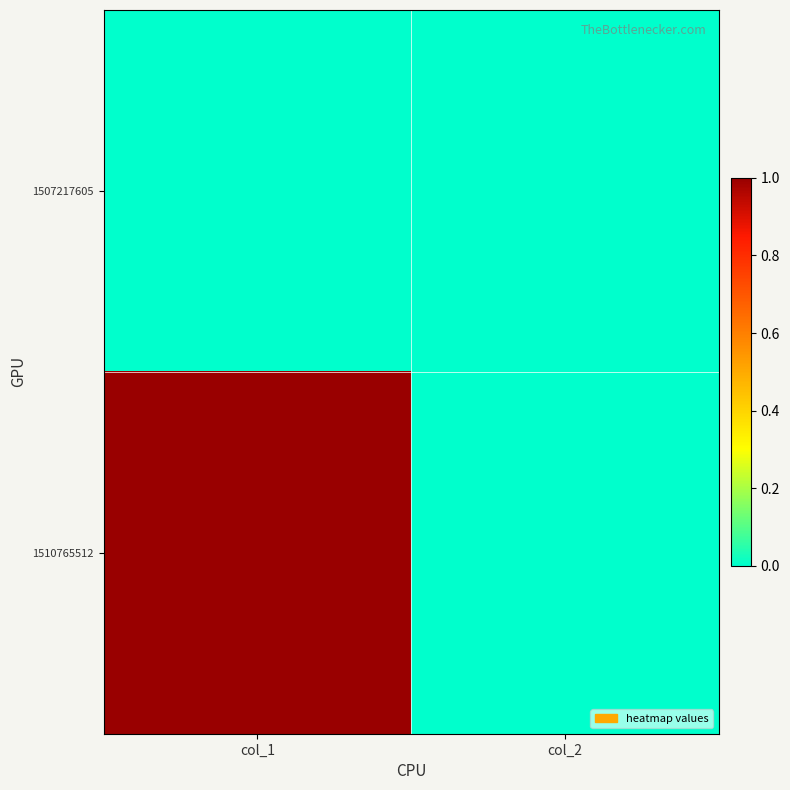

Reading left to right, list all the values displayed in this chart.

1507217605: col_1=0	col_2=0
1510765512: col_1=1	col_2=0